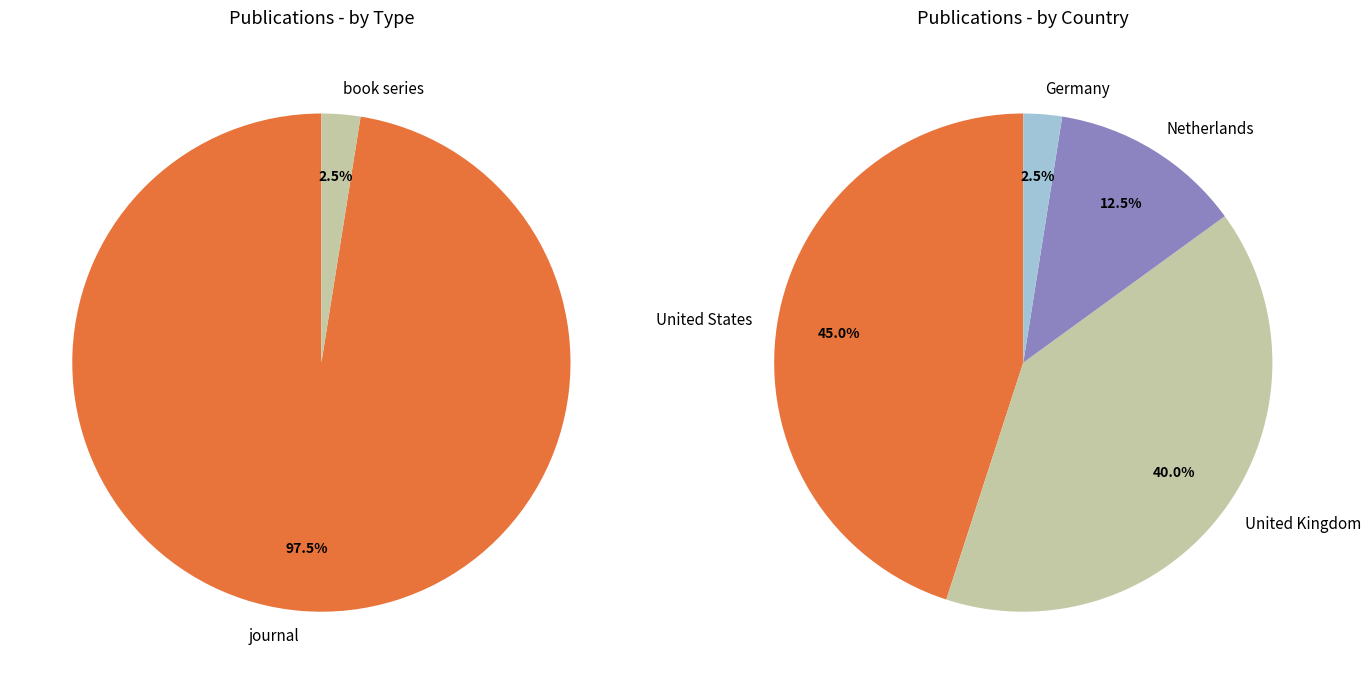

Rank the categories by value from lowest to highest.

book series, journal